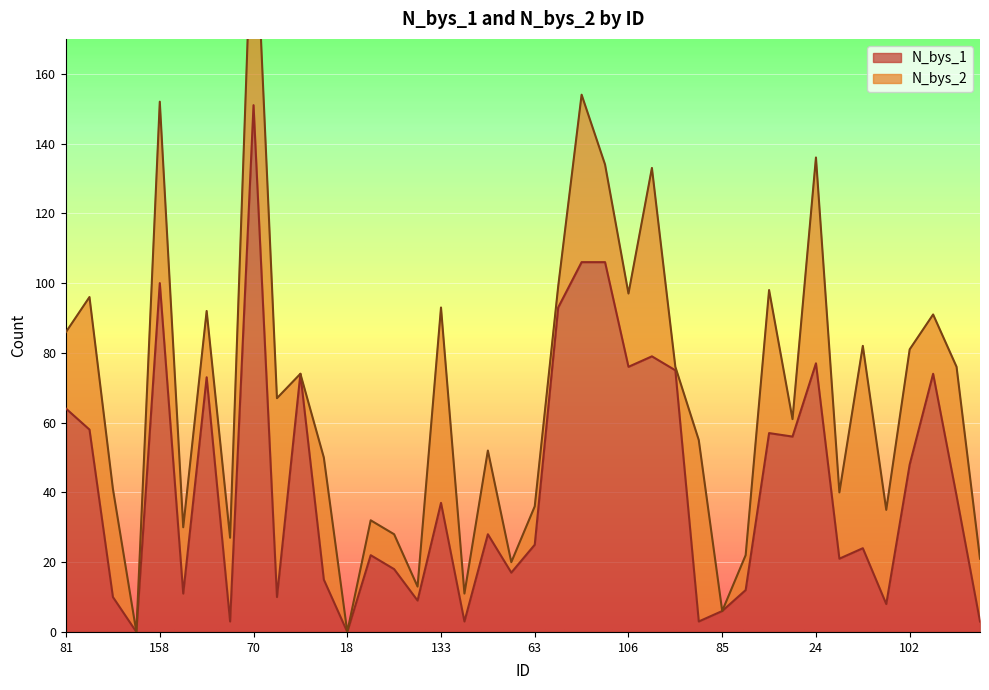

Reading right to left, list all the values displayed in this chart.

105=3	68=39	42=74	102=48	67=8	134=24	11=21	24=77	144=56	32=57	41=12	85=6	127=3	116=75	96=79	106=76	58=106	38=106	160=93	63=25	147=17	142=28	9=3	133=37	51=9	55=18	21=22	18=0	77=15	108=74	107=10	70=151	83=3	126=73	5=11	158=100	120=0	117=10	150=58	81=64